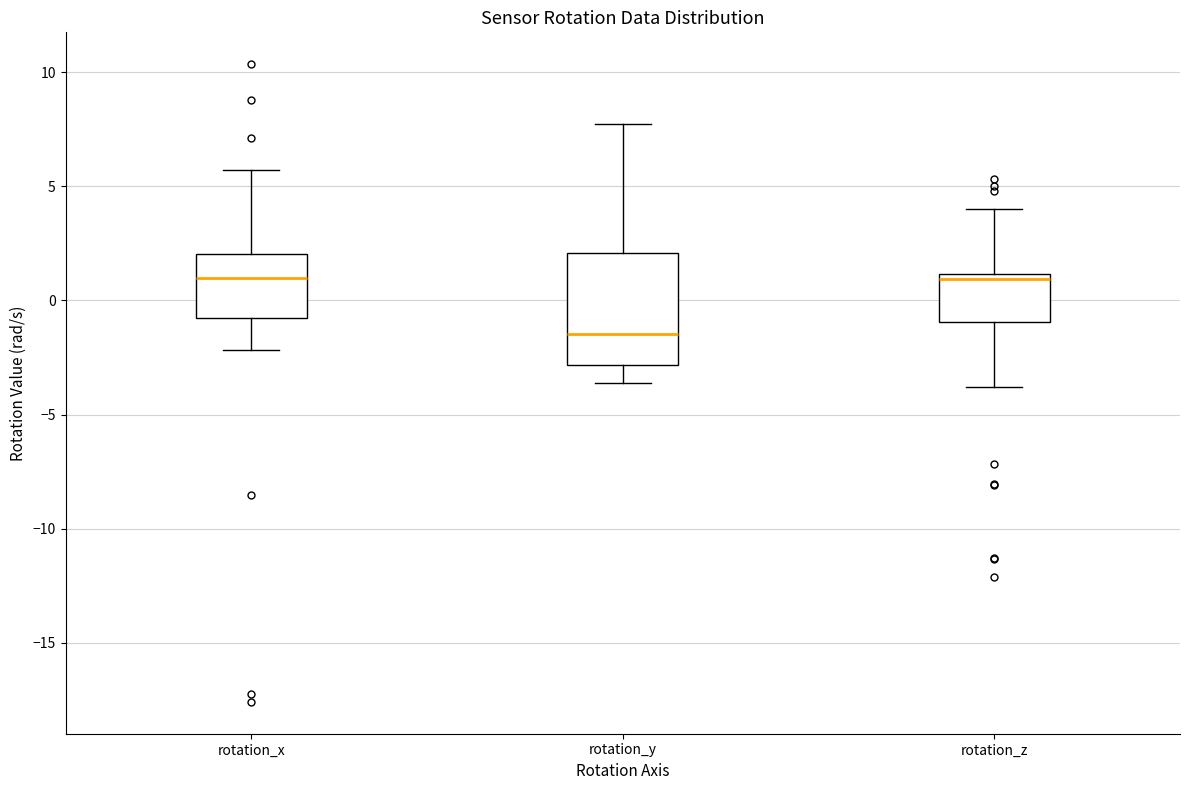

Comparing the boxes themselves (not the whiskers), which one is the tallest?

rotation_y